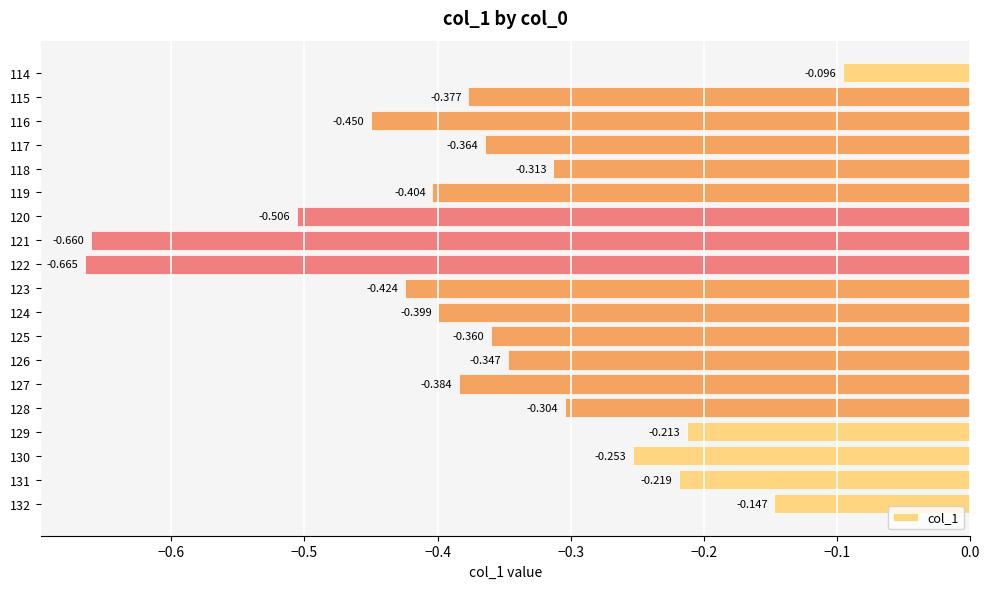

How many data points does each series have?

19